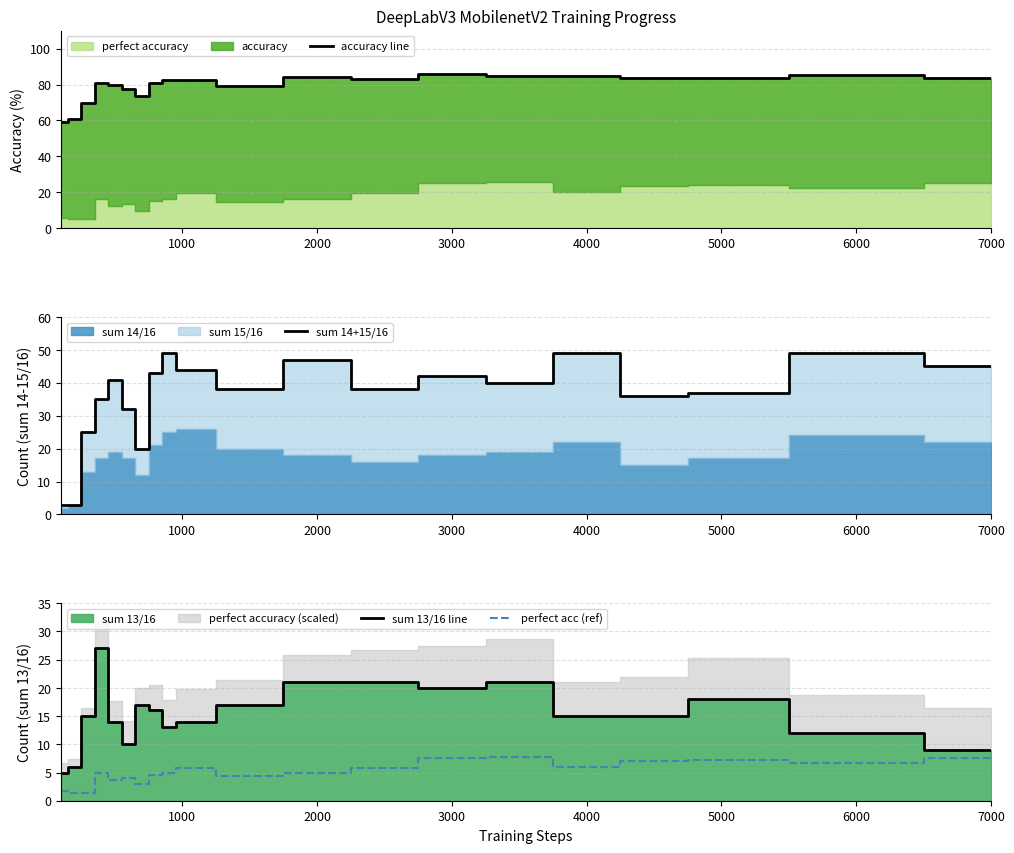

Read the sum 13/16 line value at 4000.

15.0